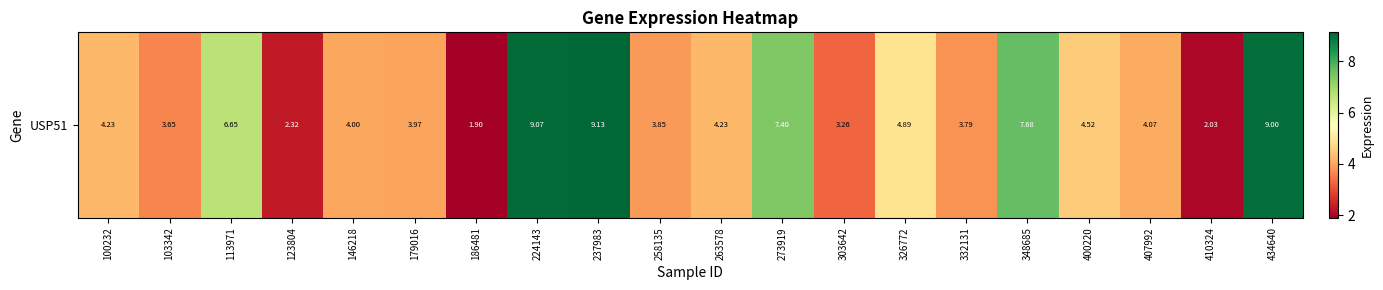

At which category does the chart reach its minimum across all series?

186481